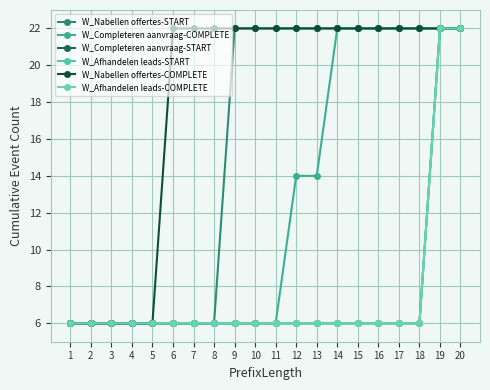

Does the chart have visible grid lines?

Yes